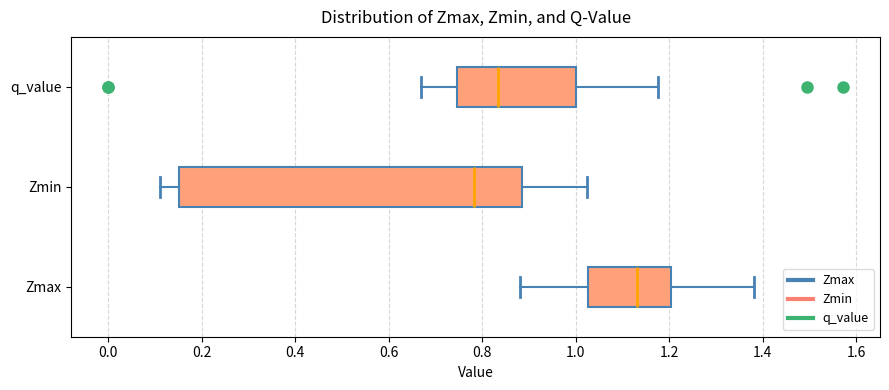

Which box has the furthest to the left median line?

Zmin